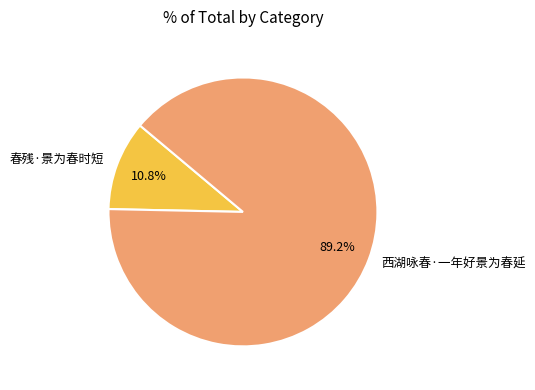

Which category has the biggest portion of the pie?

西湖咏春·一年好景为春延